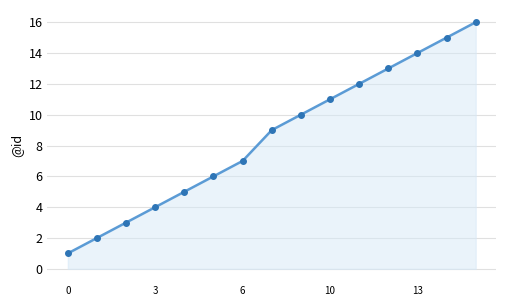

What is the greatest value displayed?

16